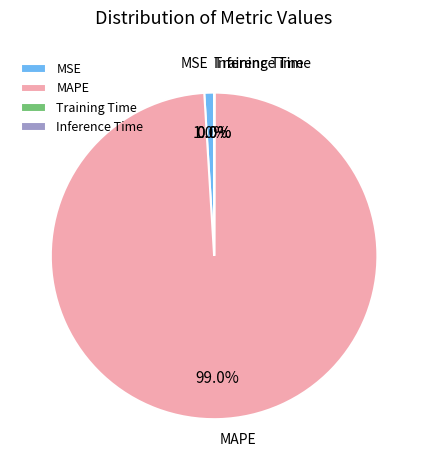

The MSE slice represents 1% of the pie. True or false?

True